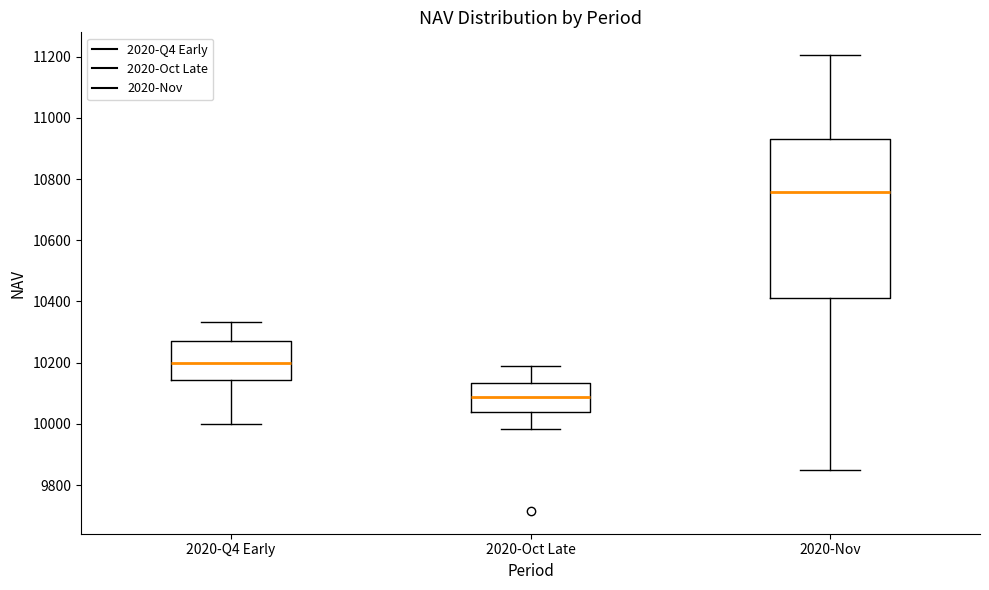

Where does the upper whisker of the box for 2020-Nov end on the y-axis? The values are not printed on the chart, so give them approximately, as read against the axis.

11200